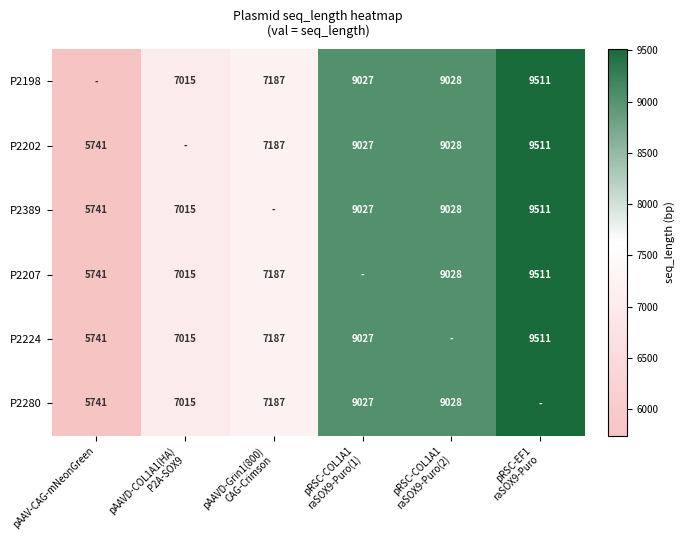

What is the greatest value displayed?

9511